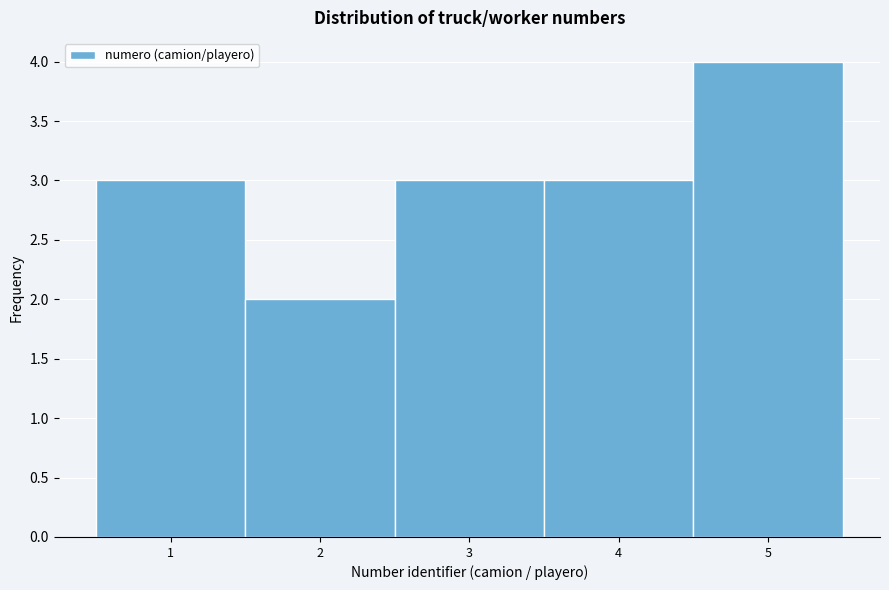

Reading left to right, list every bar in this chart as the range it spans on the x-axis followed by its height. The values are not printed on the chart, so give them approximately, as read against the axis.

0.5 to 1.5: 3
1.5 to 2.5: 2
2.5 to 3.5: 3
3.5 to 4.5: 3
4.5 to 5.5: 4